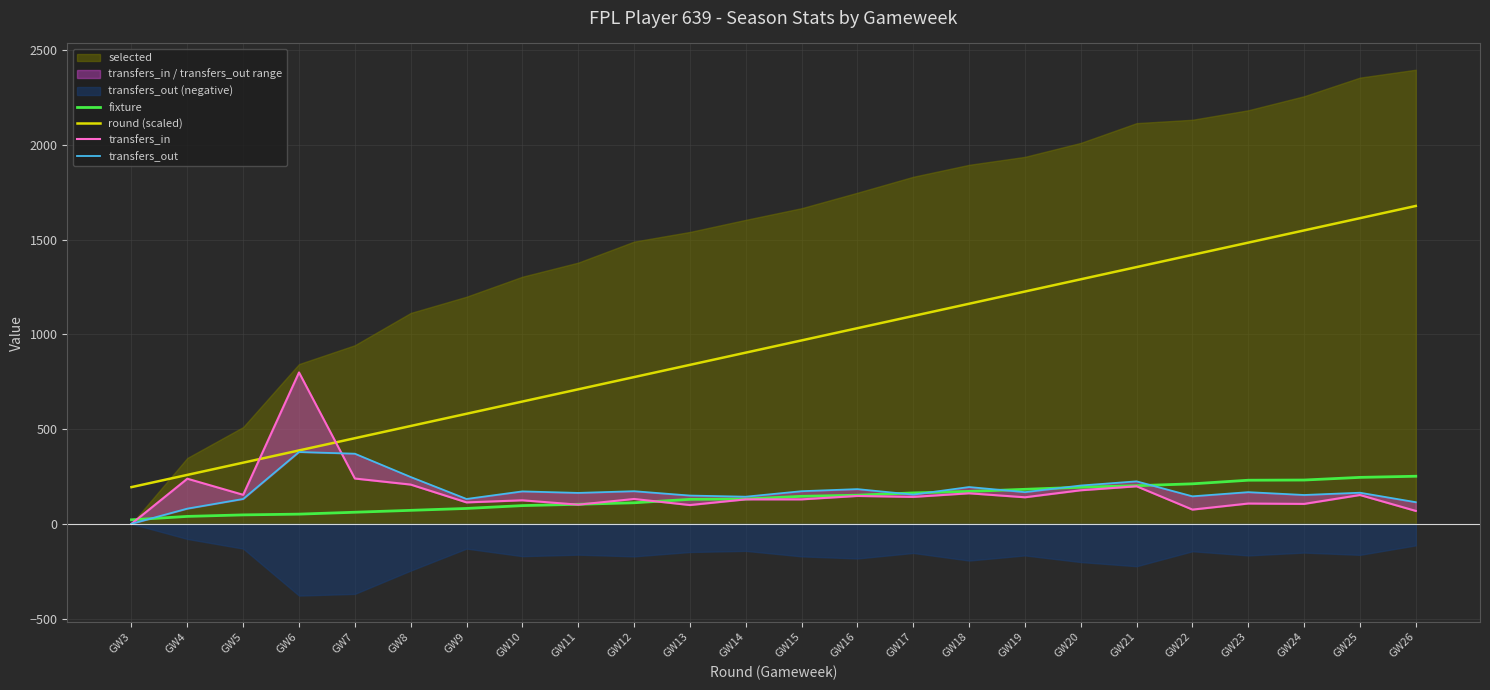

Does the chart display data point markers on the line(s)?

No